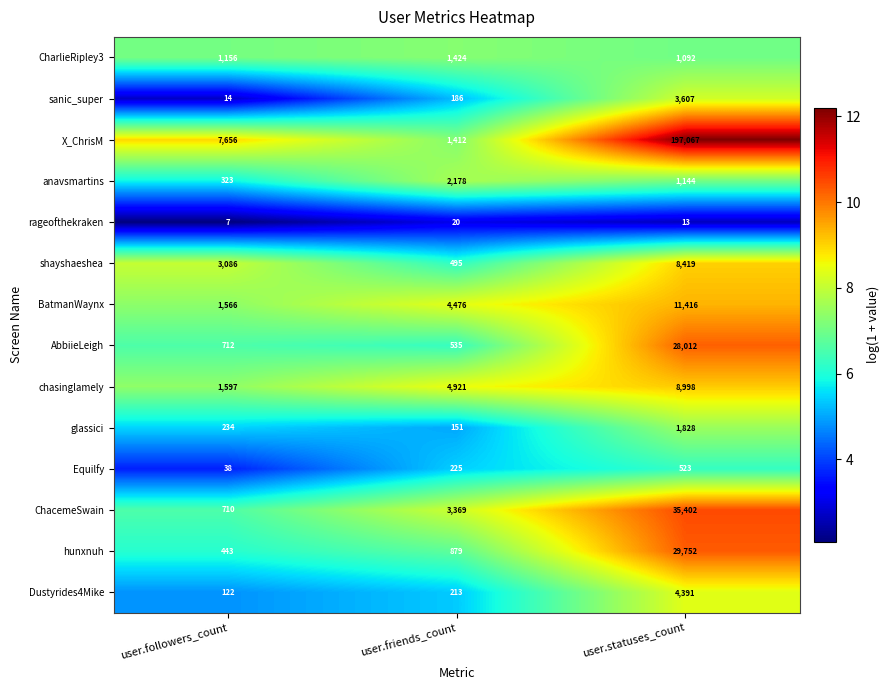

Which series has the widest spread of values?

X_ChrisM